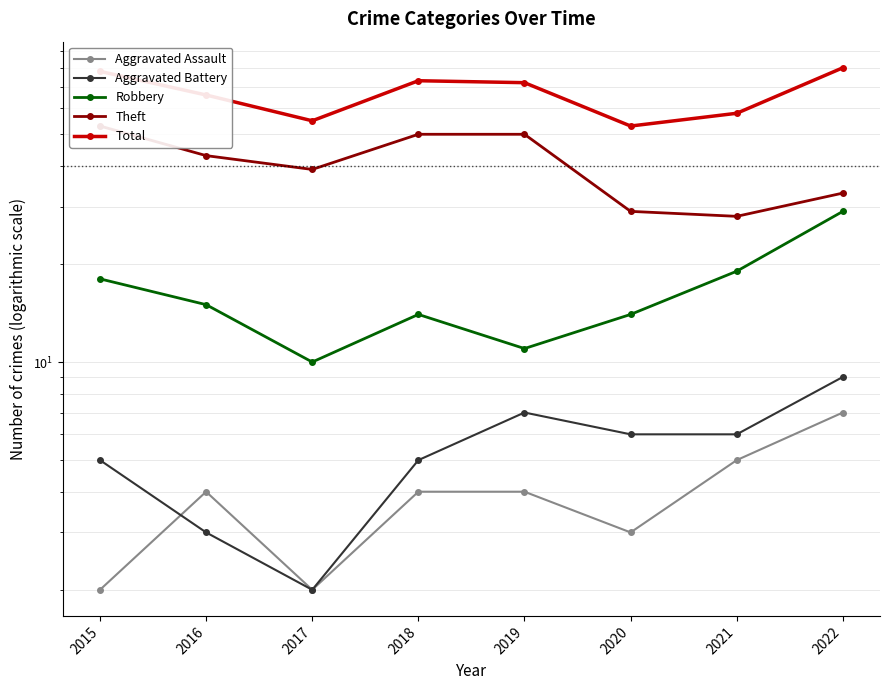

Does the chart have visible grid lines?

Yes